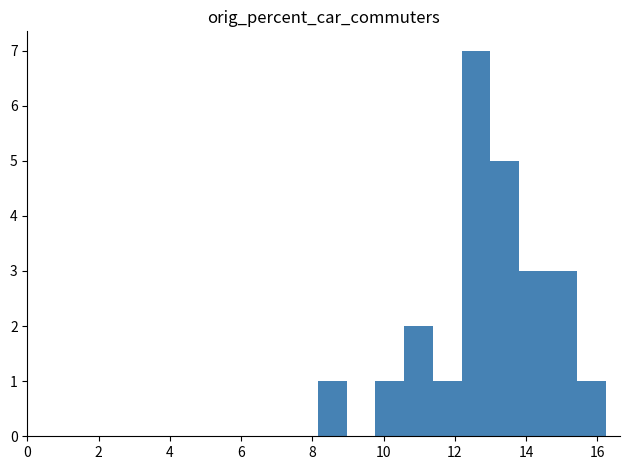

How tall is the bar that spans 11.4 to 12.2 on the x-axis? Neither the bar edges nor the heights are printed on the chart, so give them approximately, as read against the axes.

1